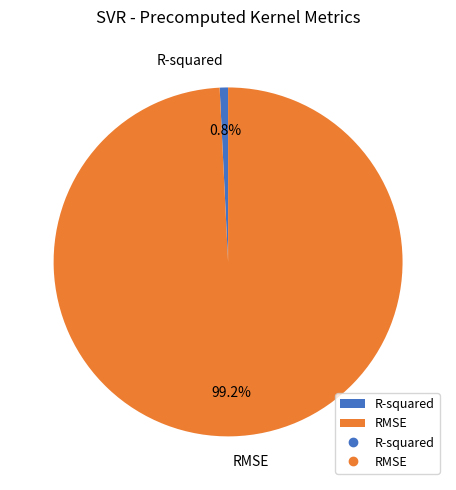

What percentage is NOT represented by R-squared?

99.2%